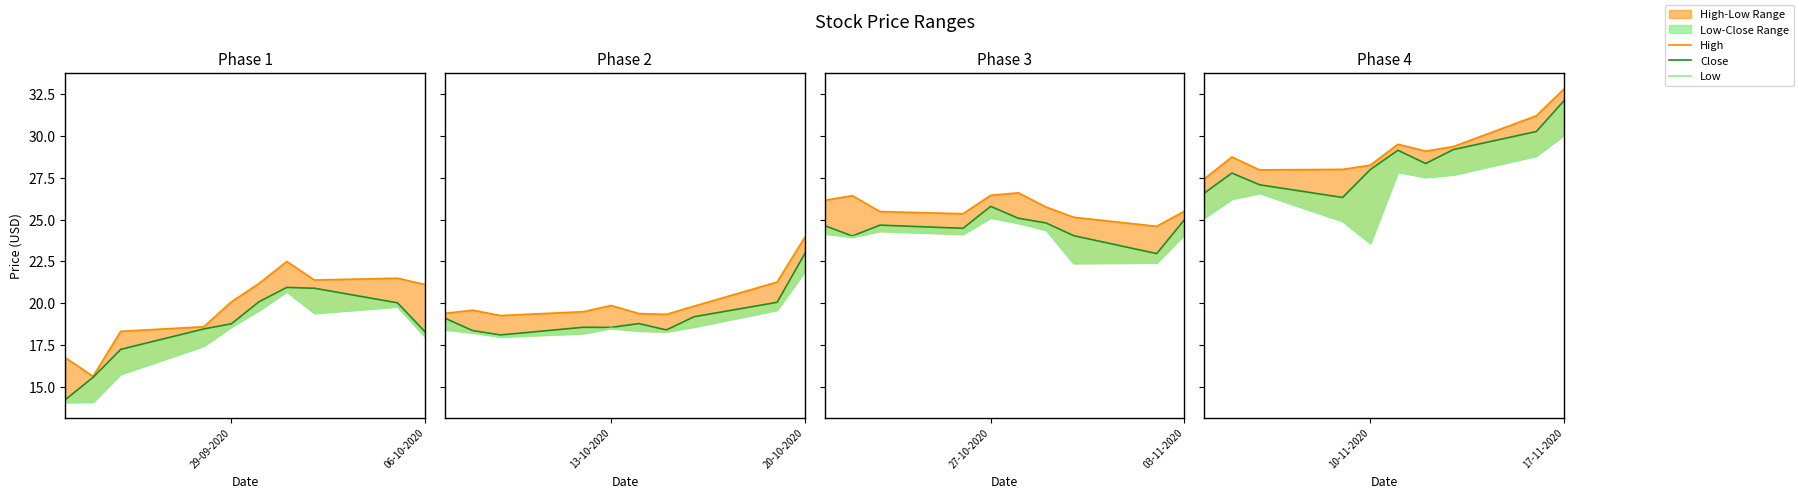

The Close series shows 46.4 at 06-10-2020. True or false?

False